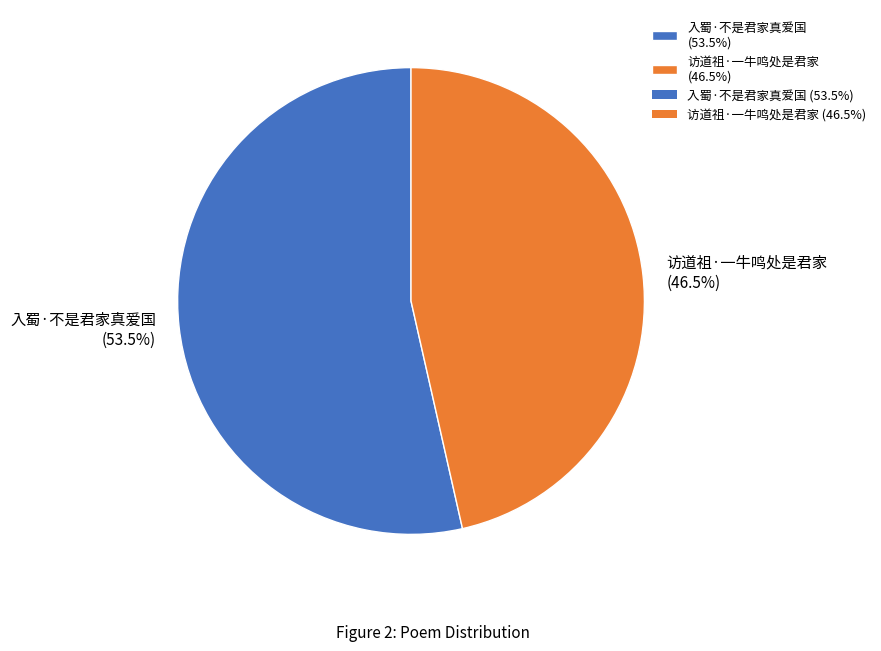

Which has a higher value, 入蜀·不是君家真爱国 or 访道祖·一牛鸣处是君家?

入蜀·不是君家真爱国